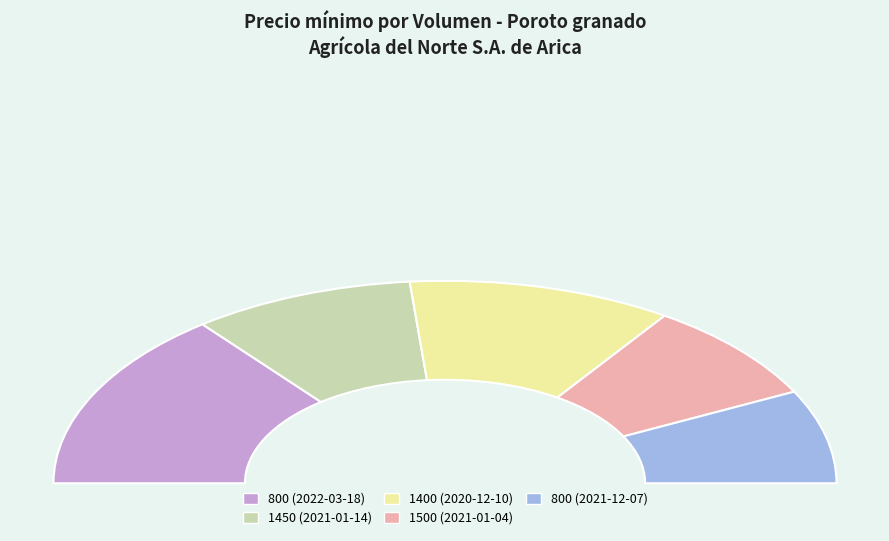

Is there any slice that represents more than half of the pie?

No